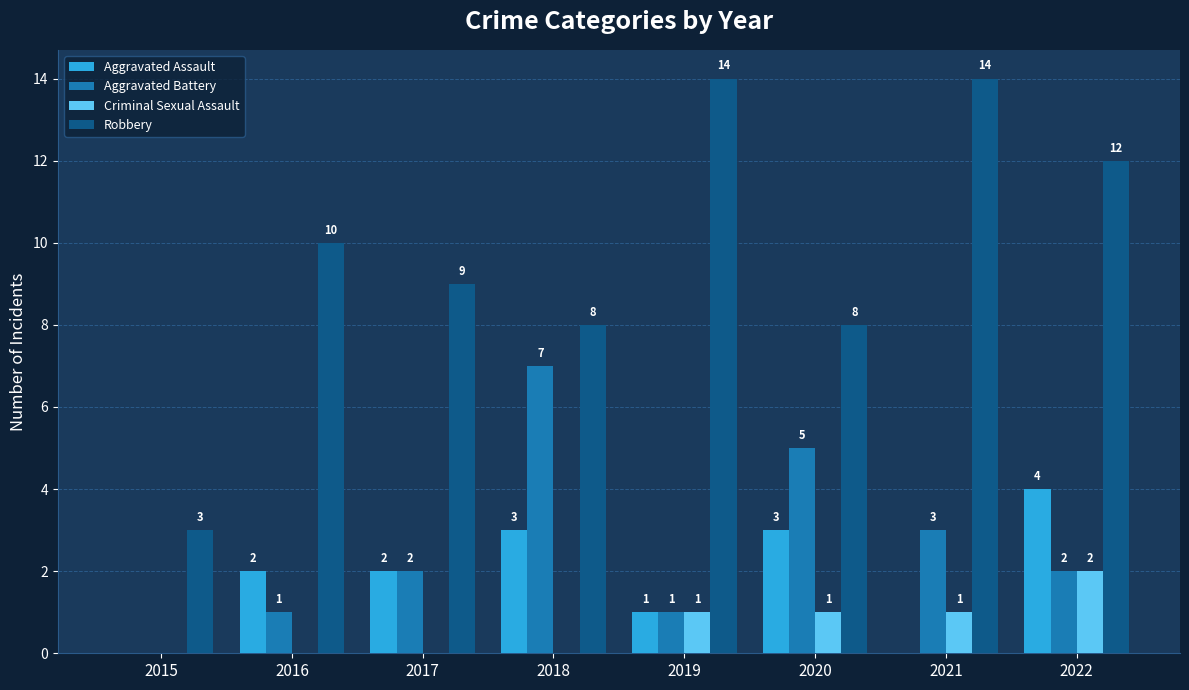

The value of Aggravated Assault at 2015 is 0. True or false?

True